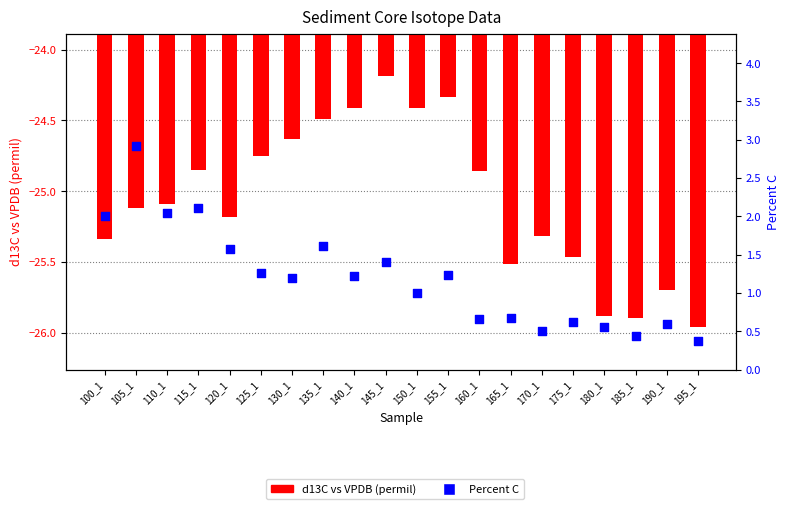

Is the value of d13C vs VPDB (permil) at 115_1 greater than the value of Percent C at 195_1?

No